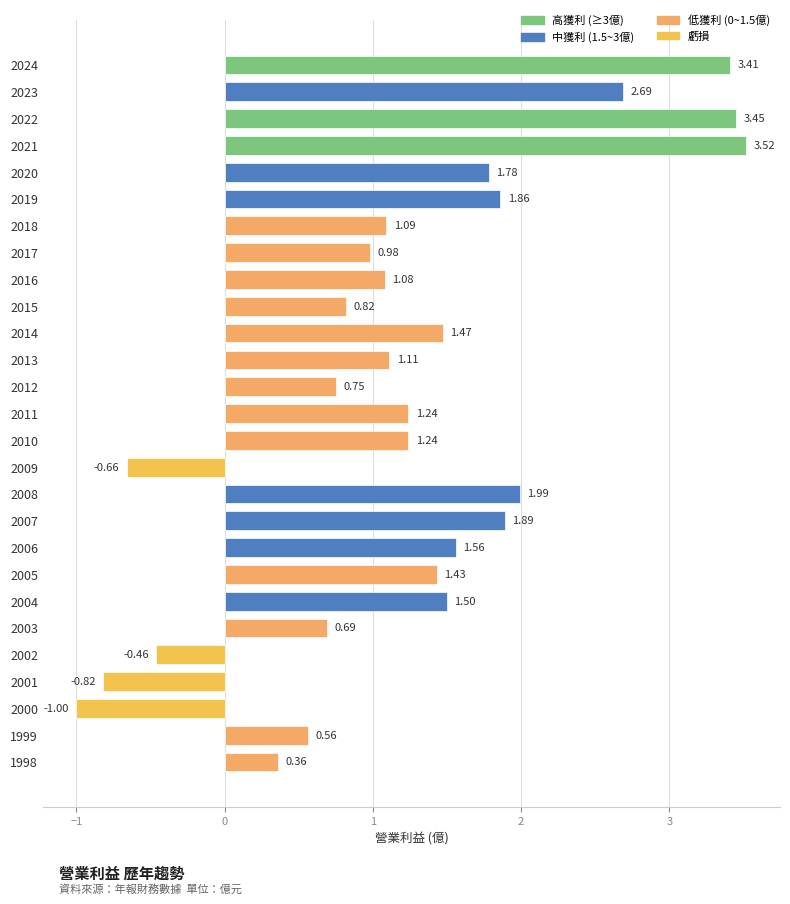

What is the difference between the maximum and minimum values?

4.5